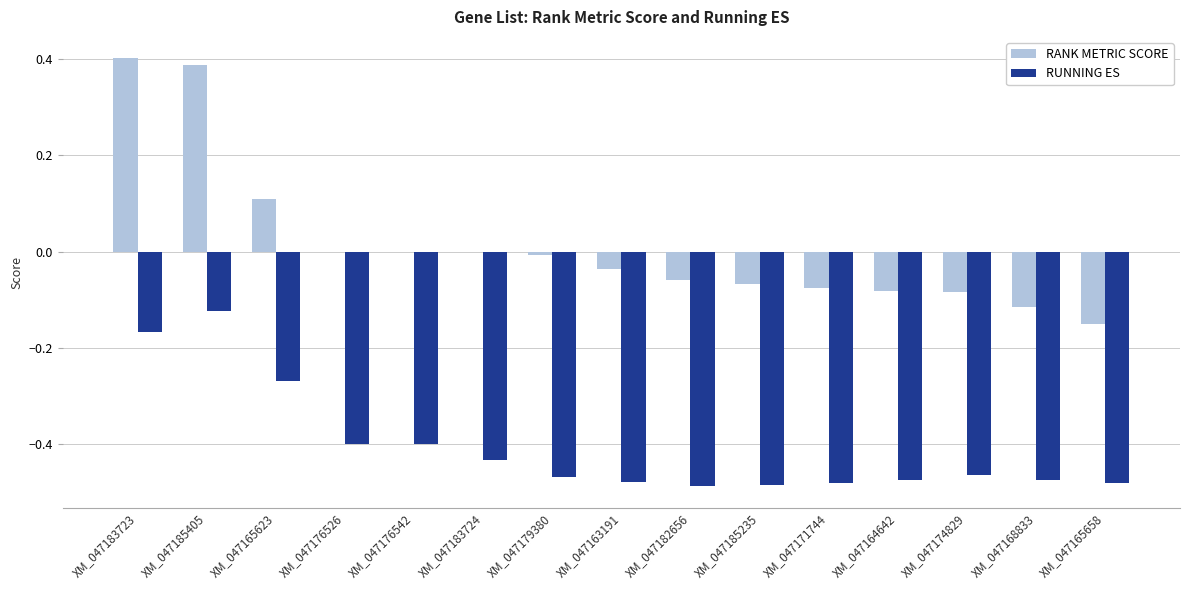

The value of RANK METRIC SCORE at XM_047176542 is -0.3. True or false?

False